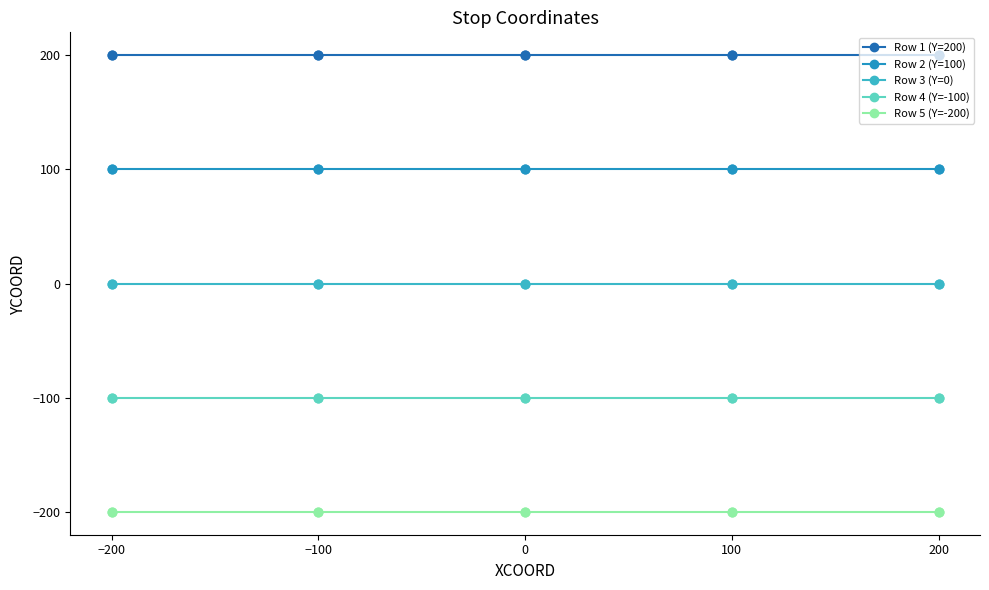

True or false: Row 1 (Y=200) has a value of 46 at −200.

False